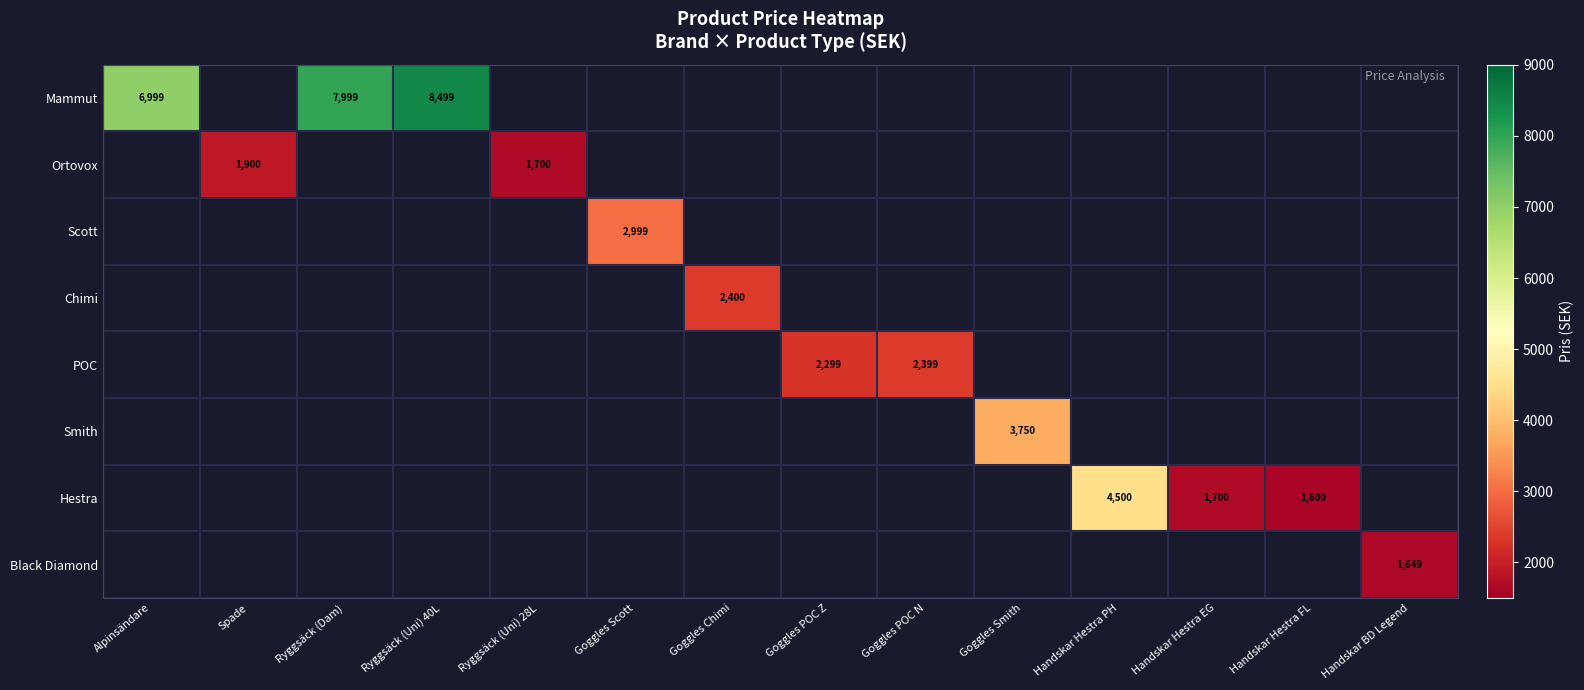

Is it true that Ortovox equals 1700 at Ryggsäck (Uni) 28L?

True